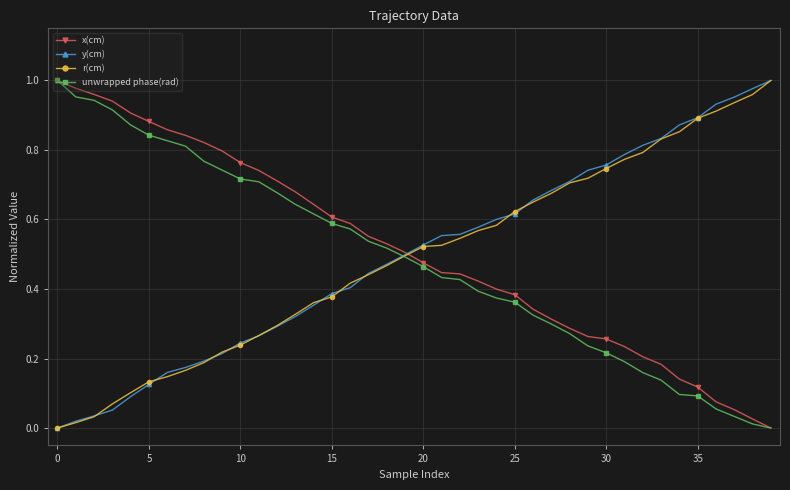

How many intersections are there between unwrapped phase(rad) and r(cm)?

1